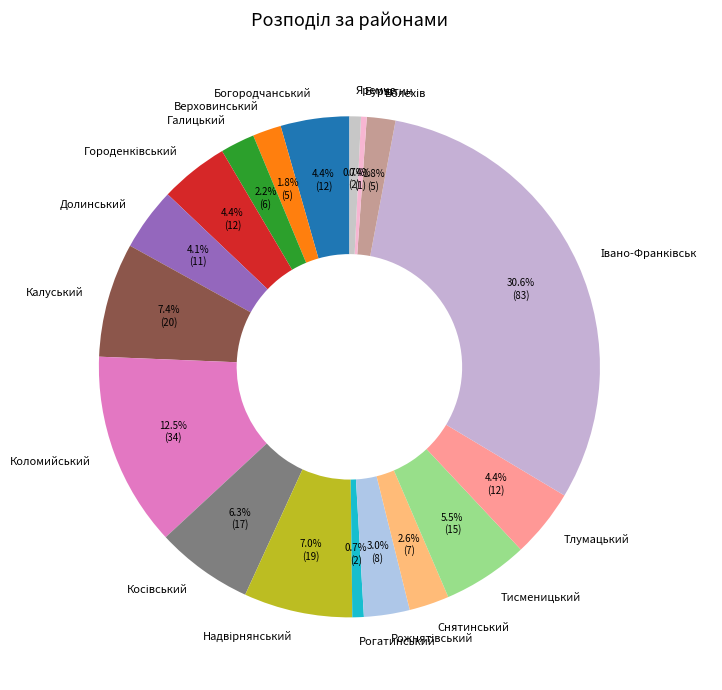

To the nearest percent, what portion does Богородчанський represent?

4%